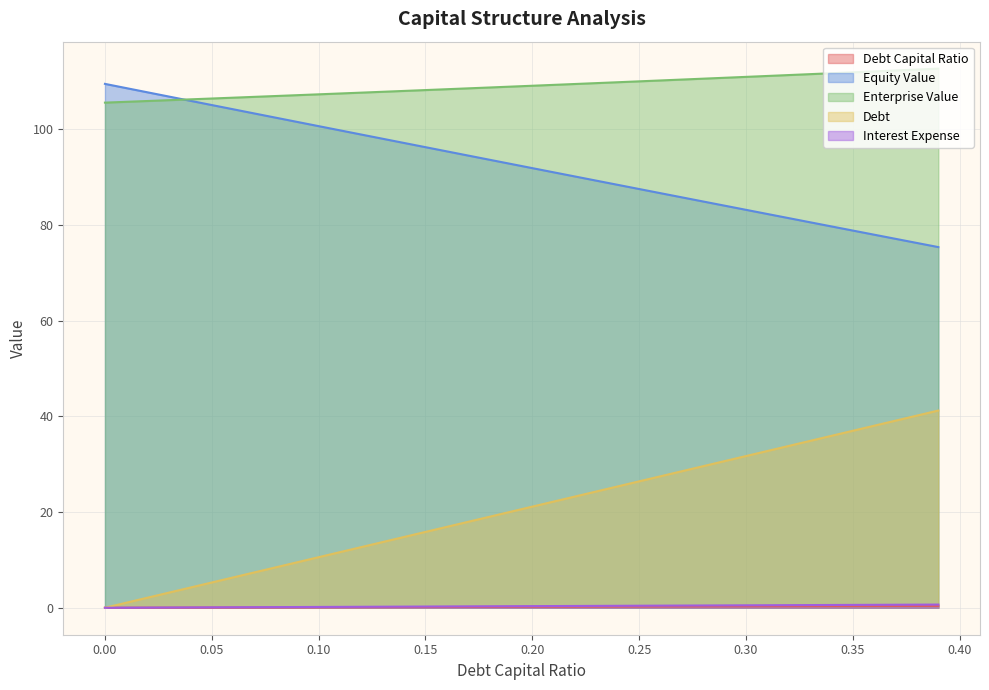

Is the value of debt_capital at 0.1 greater than the value of interest_expense at 0.37?

No